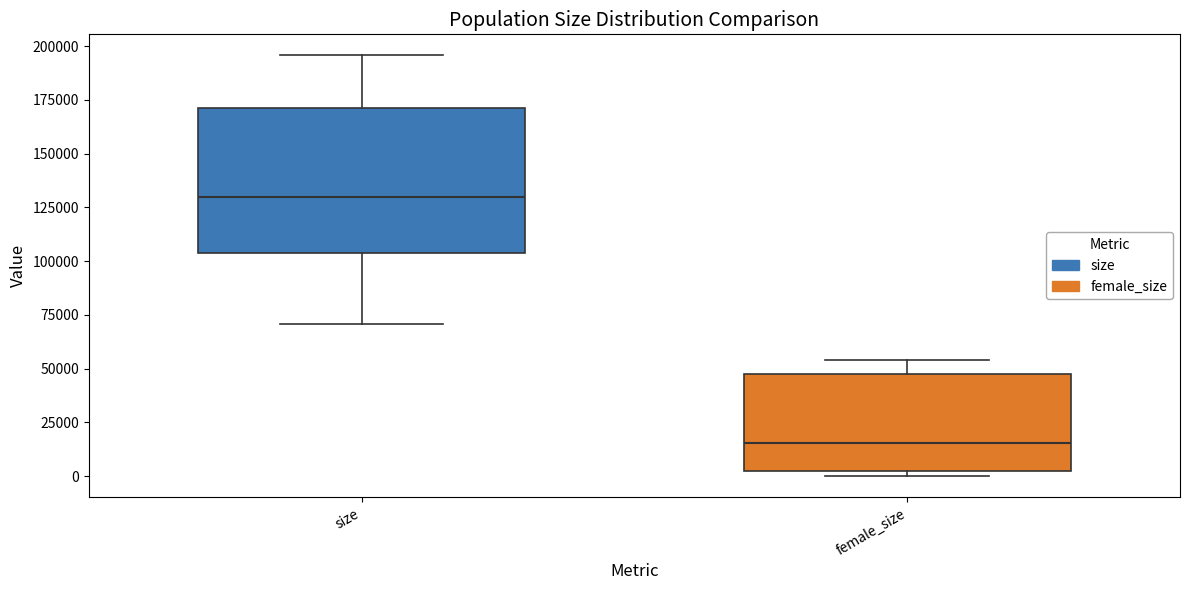

Reading left to right, transcribe this box plot: for each box, give where its median line is, the range the box spans, and where its two whiskers end, as read against the y-axis. The values are not printed on the chart, so give them approximately, as read against the axis.

size: median 130000, box 105000 to 170000, whiskers 70000 to 195000
female_size: median 15000, box 0 to 50000, whiskers 0 (just below the box's lower edge) to 55000